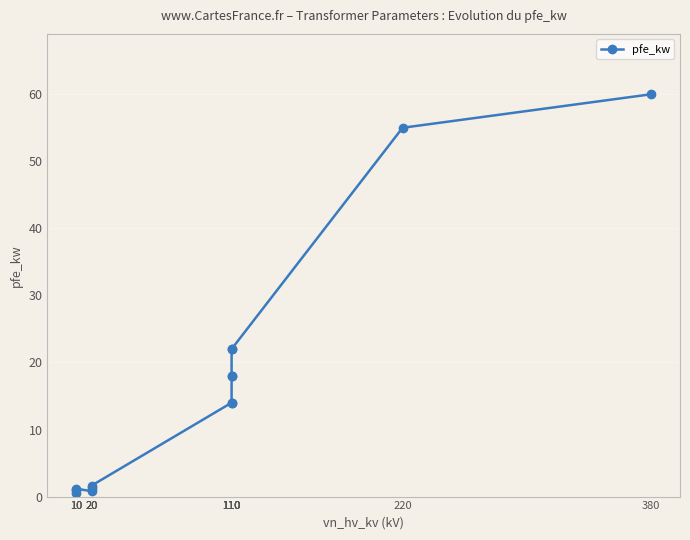

What is the difference between the maximum and second lowest values?

59.2